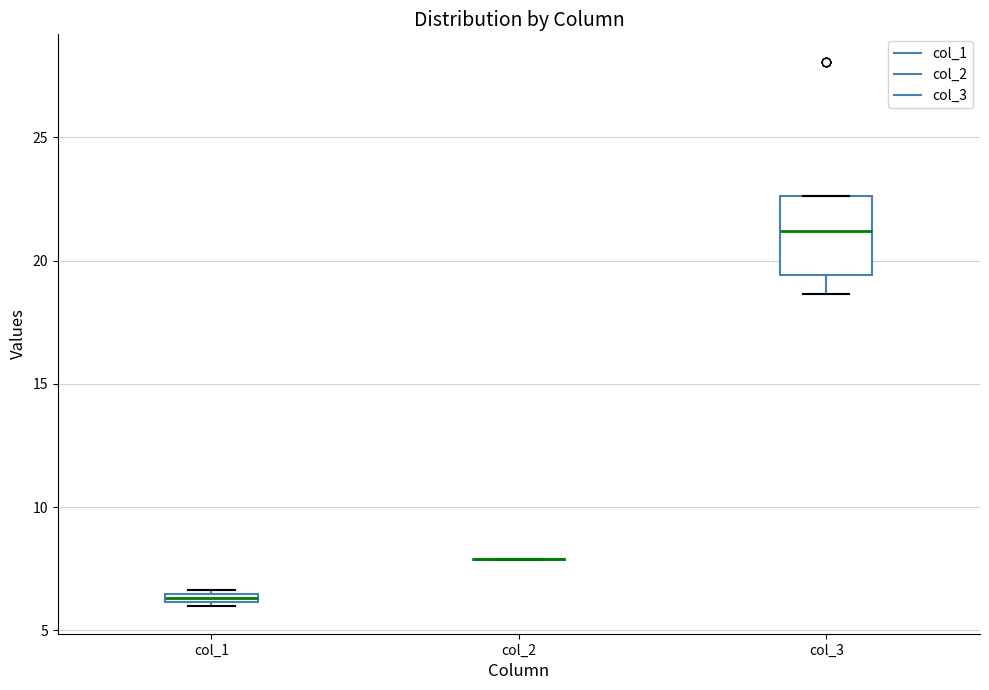

Which box is the tallest, from its lower edge to its upper edge?

col_3